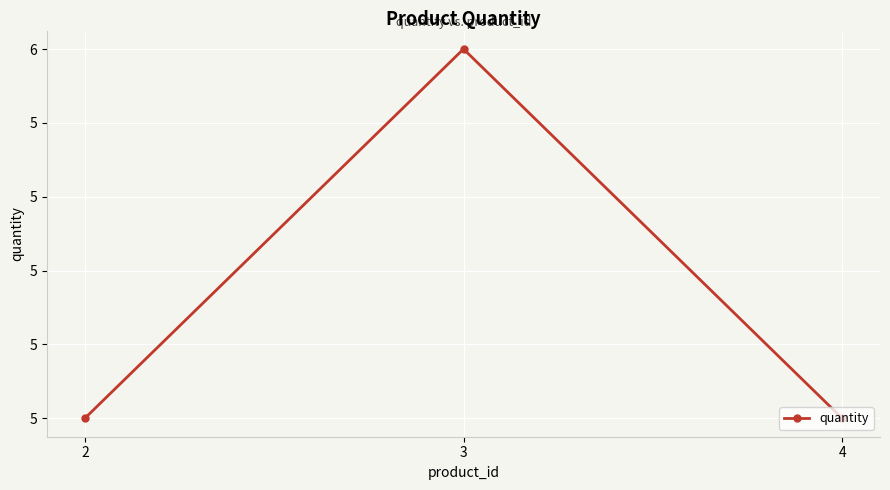

What is the ratio of the value at 2 to the value at 4?

1.0